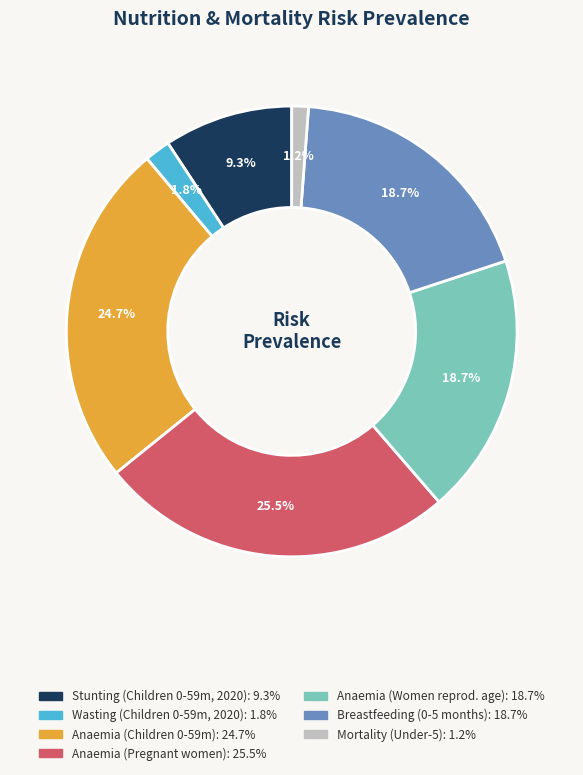

Is there any slice that represents more than half of the pie?

No